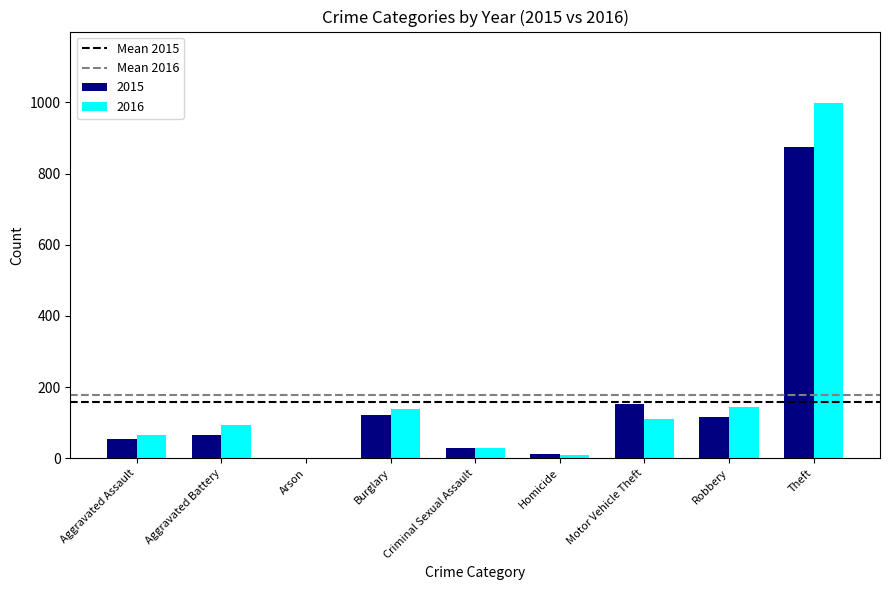

What is the highest value of the 2016 series?

999